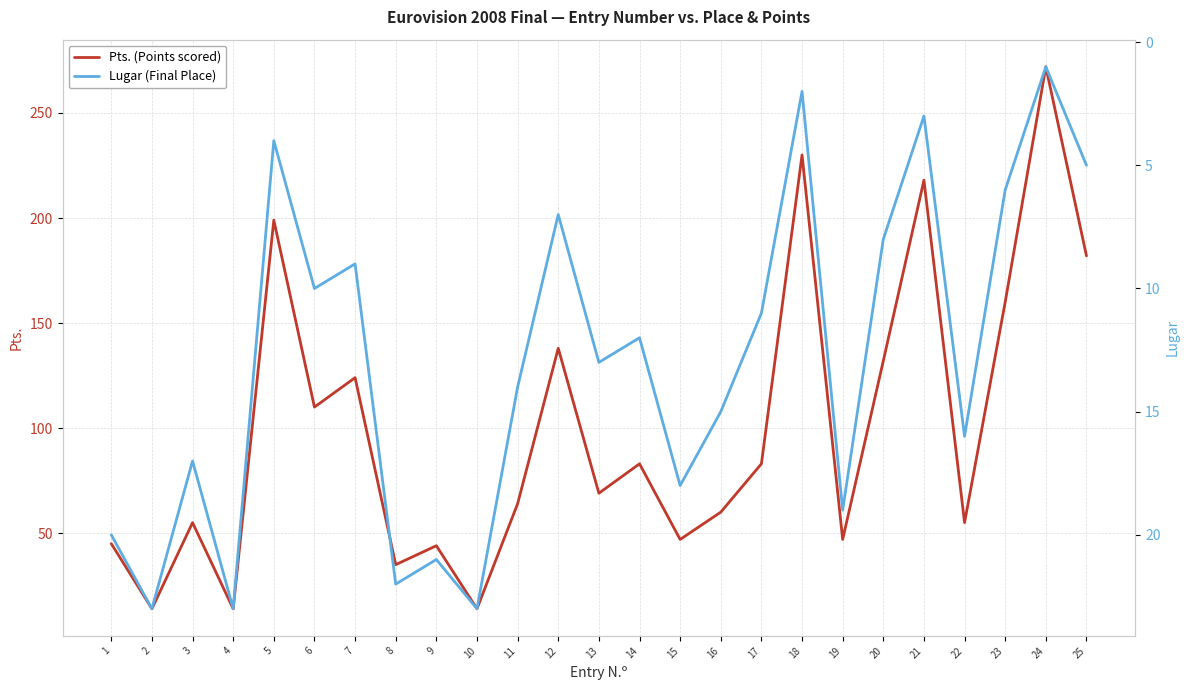

Is this an area chart (filled region under the line)?

No